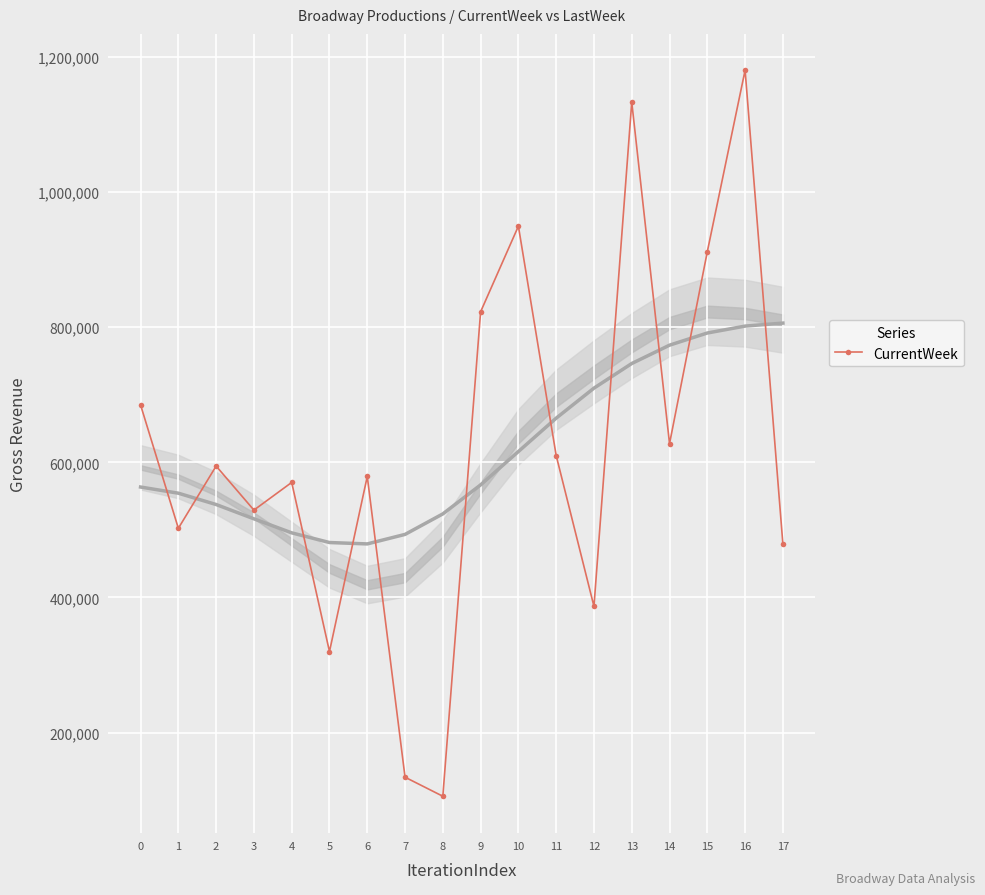

What is the value of the 17th point from the left?

1180266